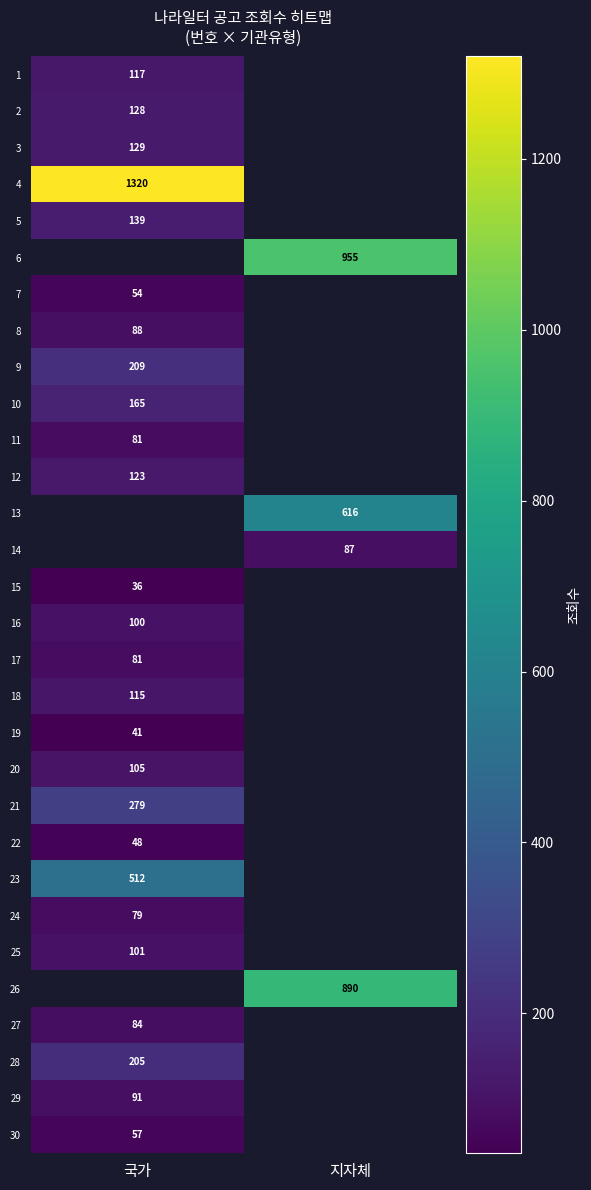

True or false: 14 has a value of 87 at 지자체.

True